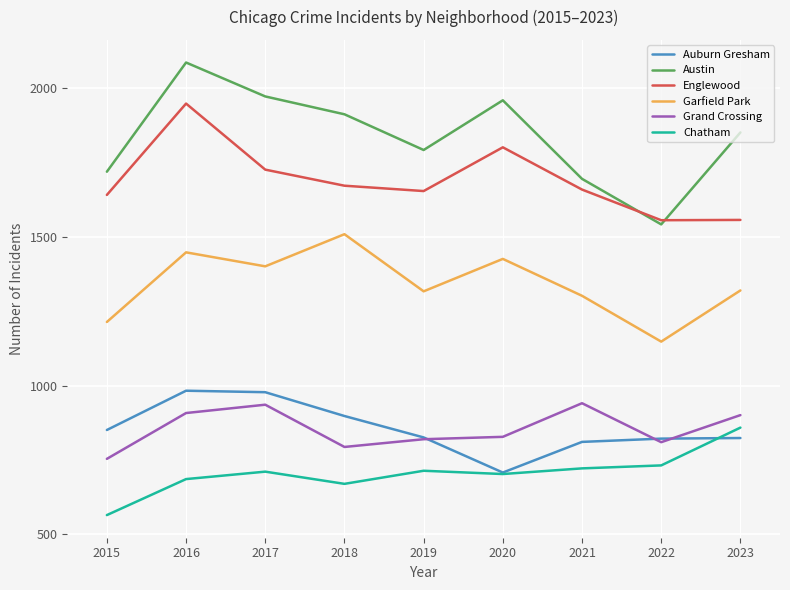

What are all the series names shown in the legend?

Auburn Gresham, Austin, Englewood, Garfield Park, Grand Crossing, Chatham